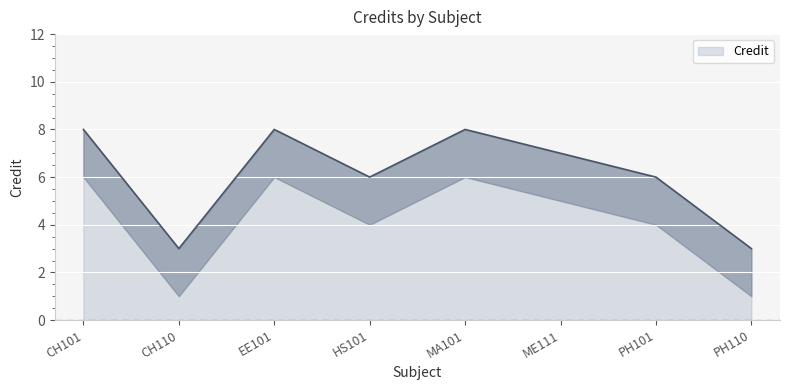

What is the sum of the values at CH101 and EE101?

16